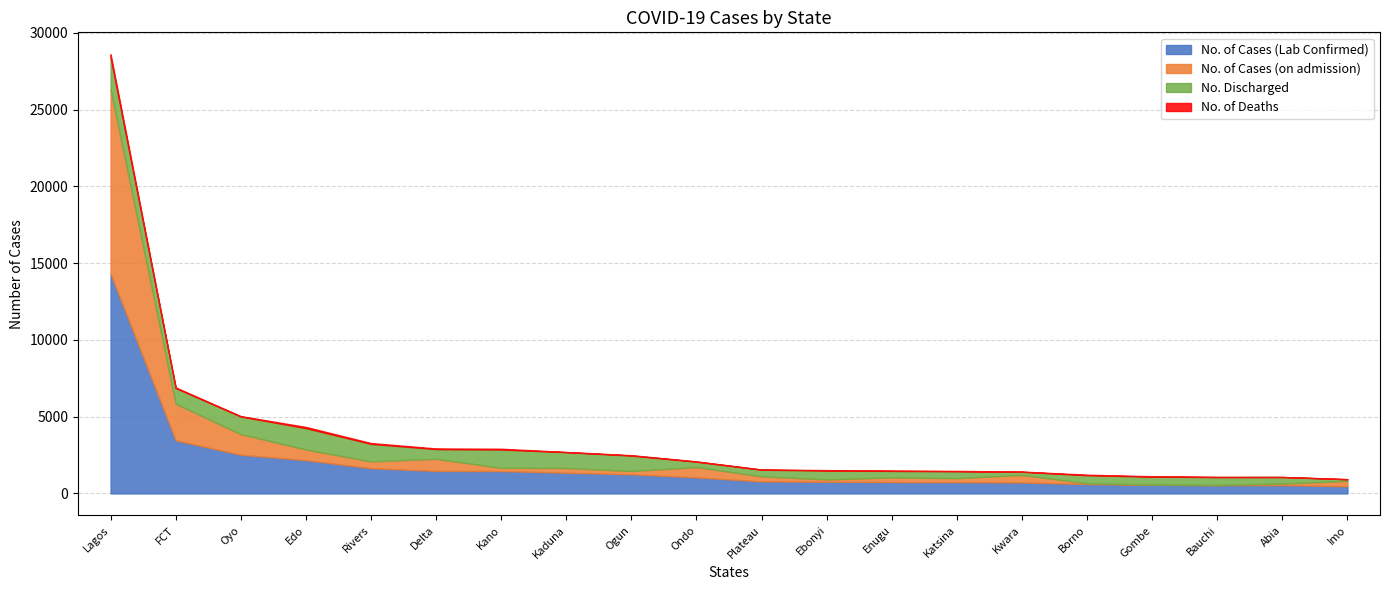

Rank the series at Ogun from lowest to highest value.

No. of Deaths, No. of Cases (on admission), No. Discharged, No. of Cases (Lab Confirmed)